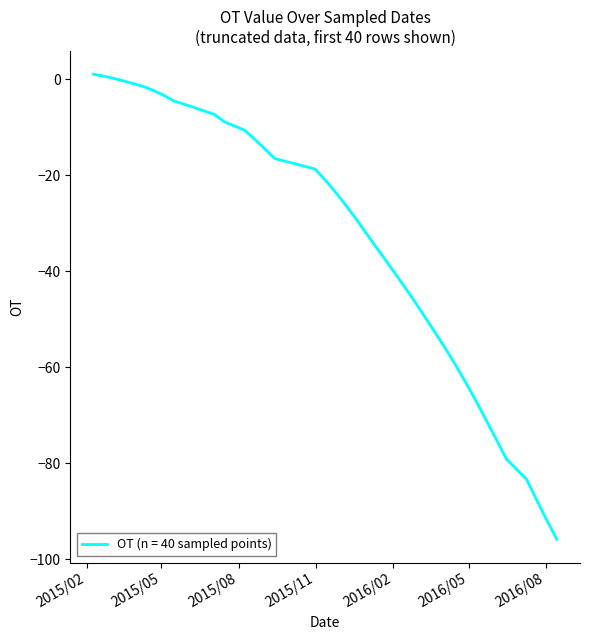

What is the minimum value shown in the chart?

-95.8